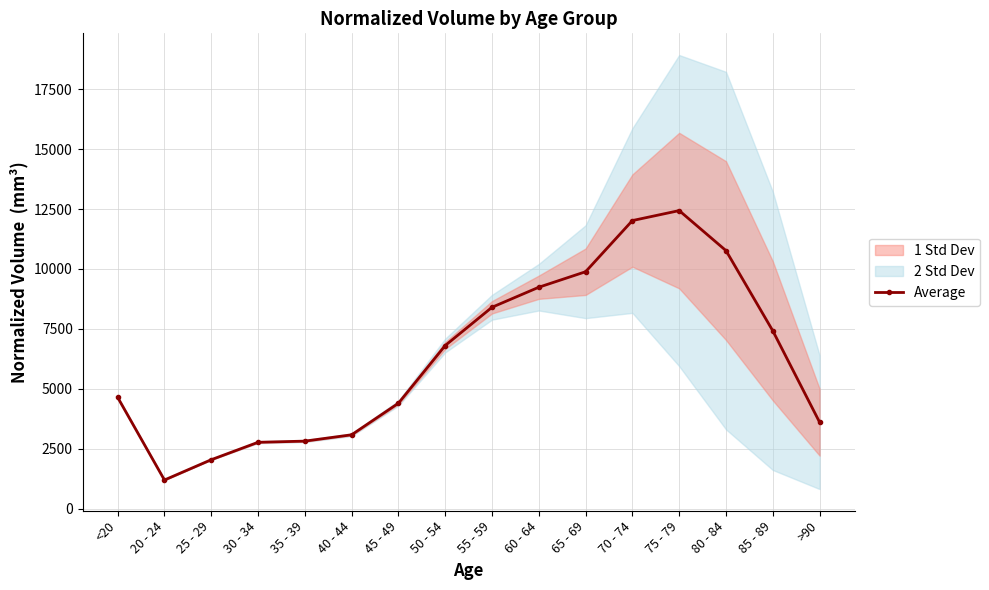

What is the change in value from 20 - 24 to 45 - 49?

+3205